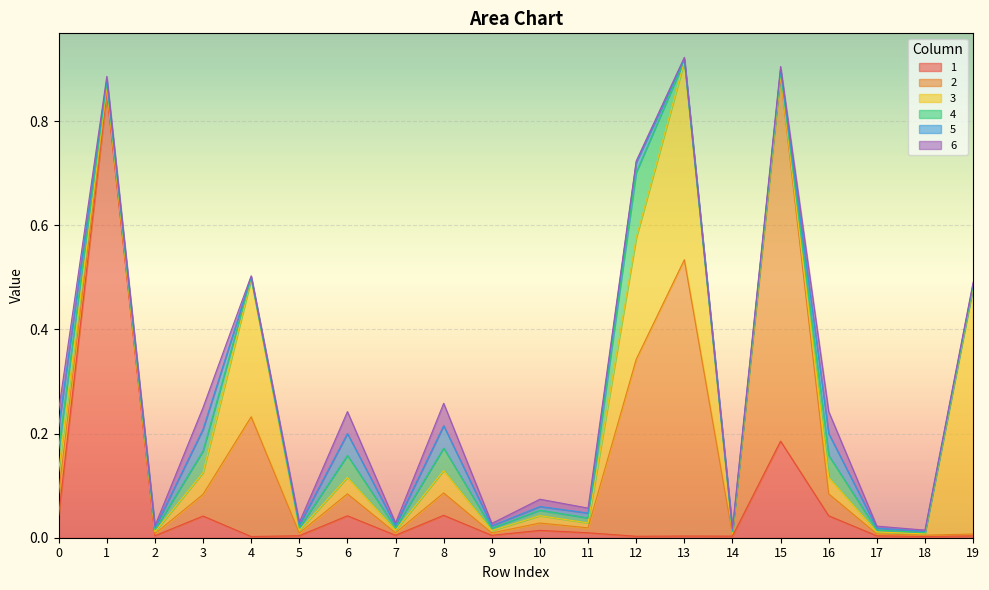

The value of 2 at 15 is 1.0. True or false?

False